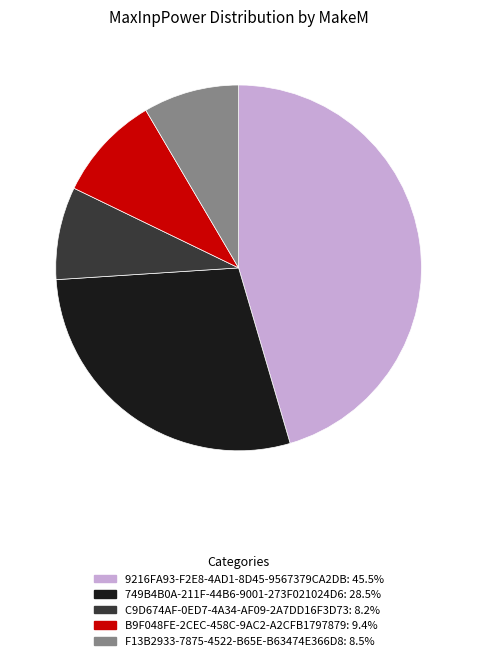

What is the ratio of the value at 749B4B0A-211F-44B6-9001-273F021024D6 to the value at B9F048FE-2CEC-458C-9AC2-A2CFB1797879?

3.0